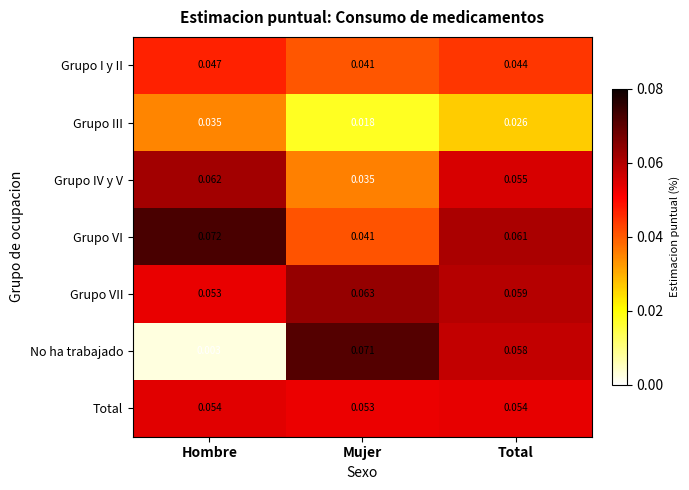

At Total, list the series in order from largest to smallest.

Grupo VI, Grupo VII, No ha trabajado, Grupo IV y V, Total, Grupo I y II, Grupo III